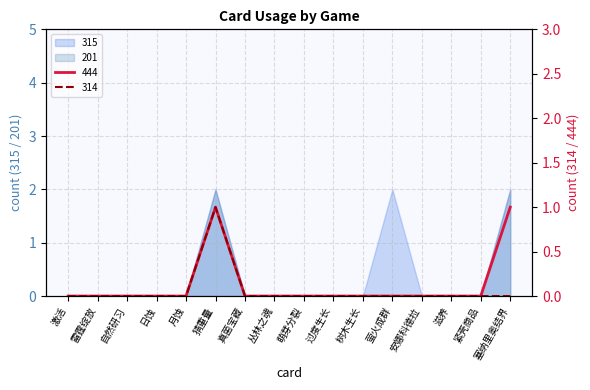

True or false: 444 and 314 cross at least once.

False